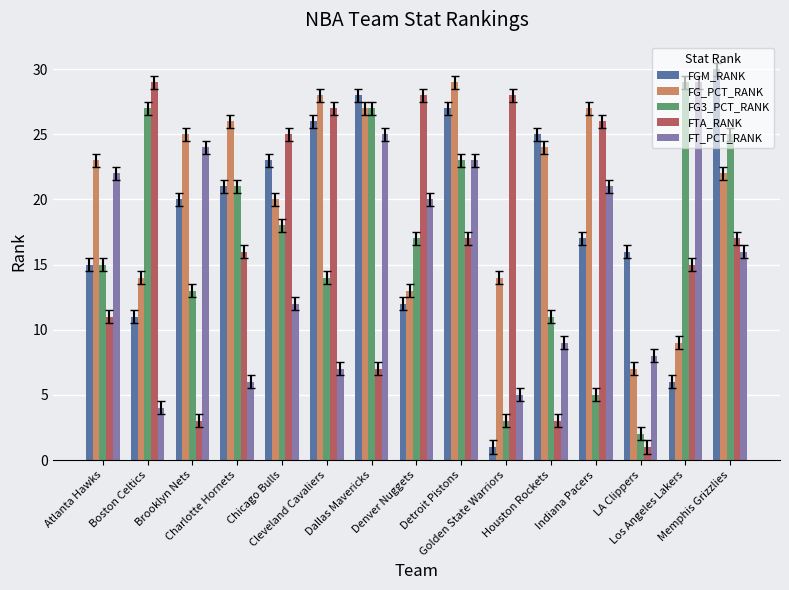

What is the minimum value shown in the chart?

1